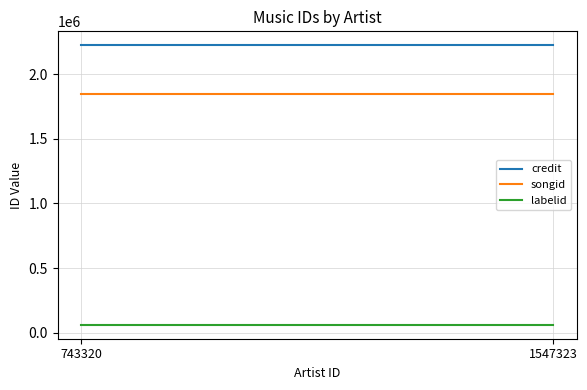

True or false: labelid has a value of 91826 at 743320.

False